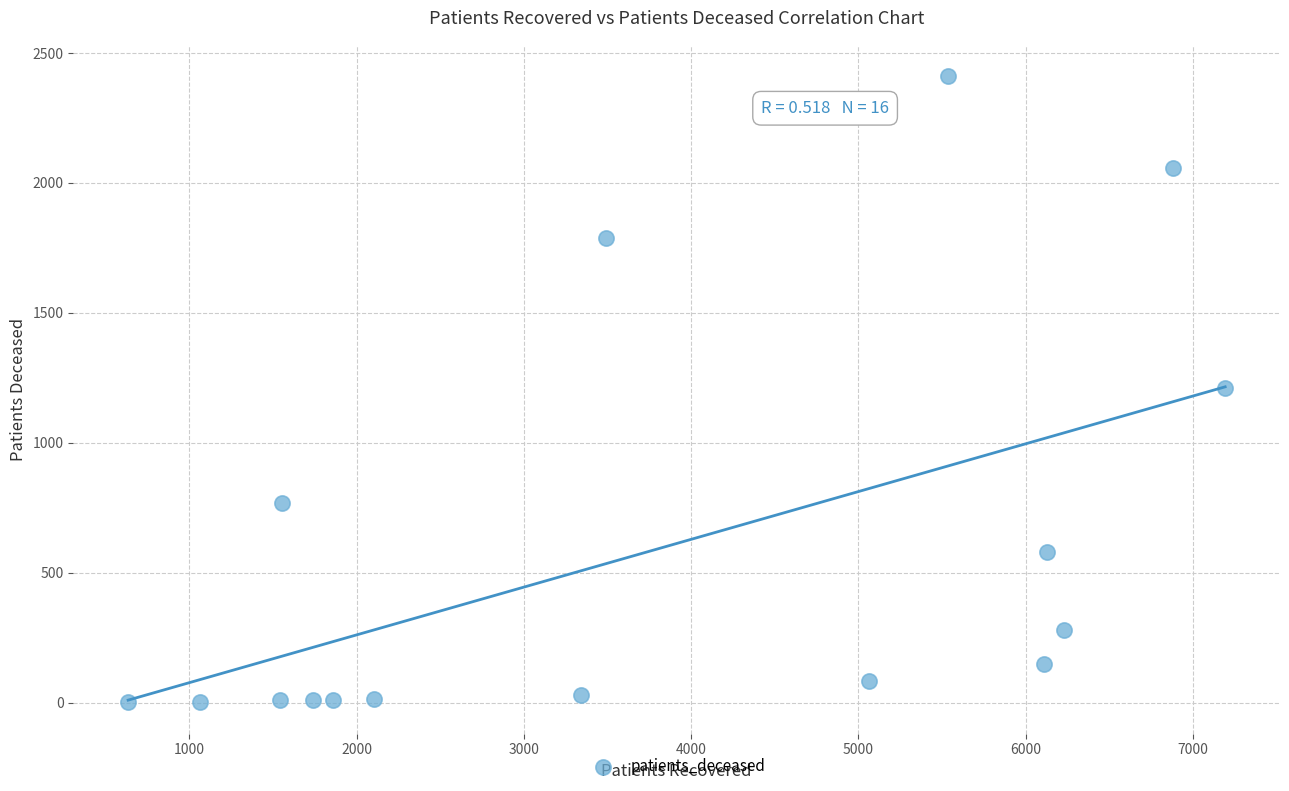

What is the range of X values (max minus min)?

6557